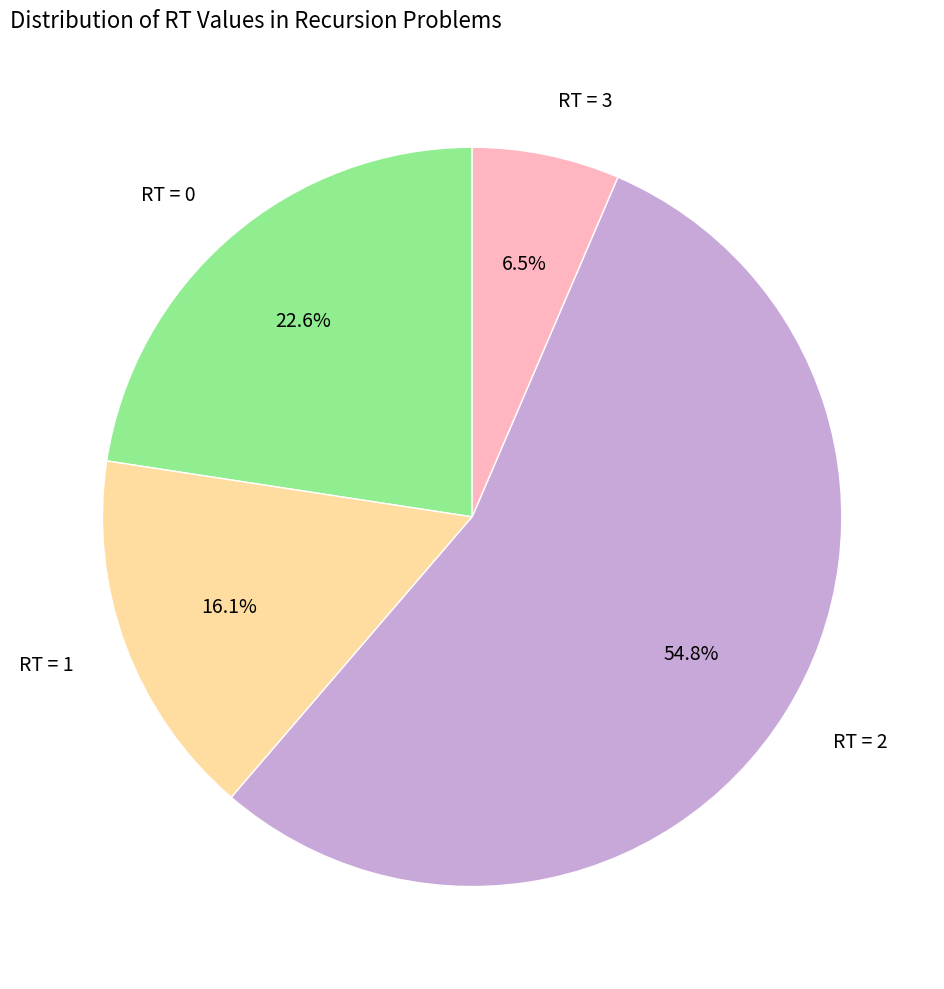

Combined, do RT = 2 and RT = 3 account for over 50%?

Yes